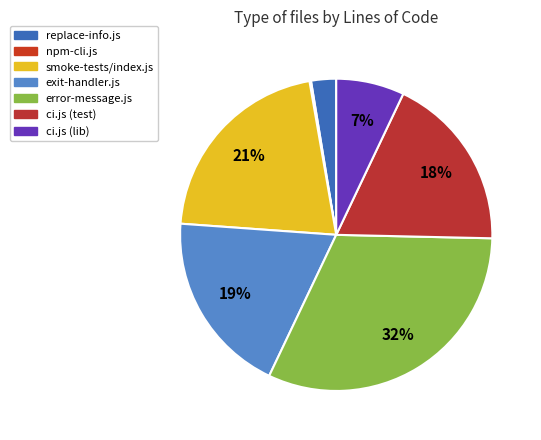

To the nearest percent, what is the combined percentage of npm-cli.js and exit-handler.js?

19%